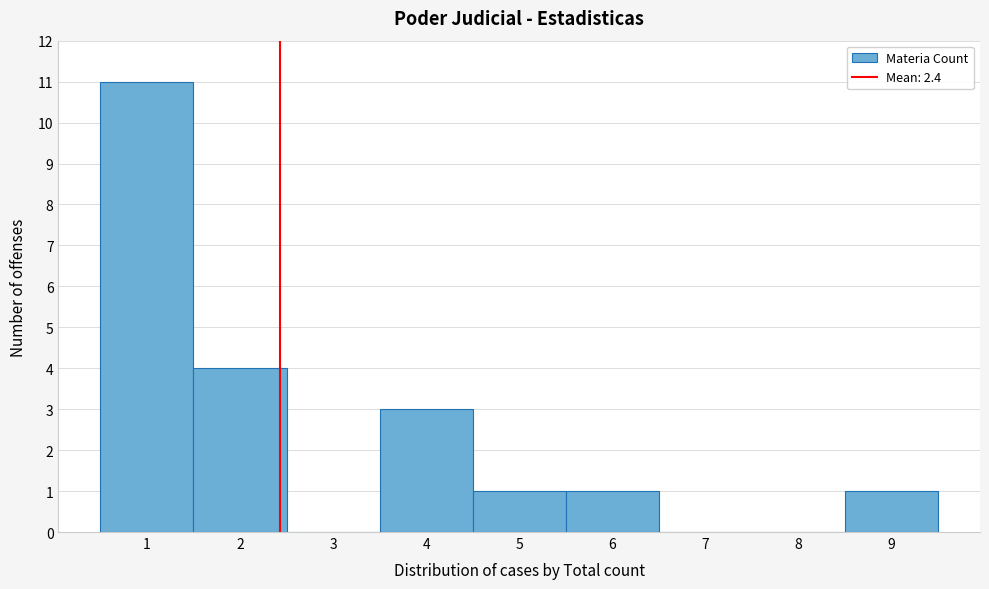

Reading left to right, transcribe this chart: for each bar, give the range it covers on the x-axis and its height. The values are not printed on the chart, so give them approximately, as read against the axis.

0.5 to 1.5: 11
1.5 to 2.5: 4
2.5 to 3.5: 0
3.5 to 4.5: 3
4.5 to 5.5: 1
5.5 to 6.5: 1
6.5 to 7.5: 0
7.5 to 8.5: 0
8.5 to 9.5: 1